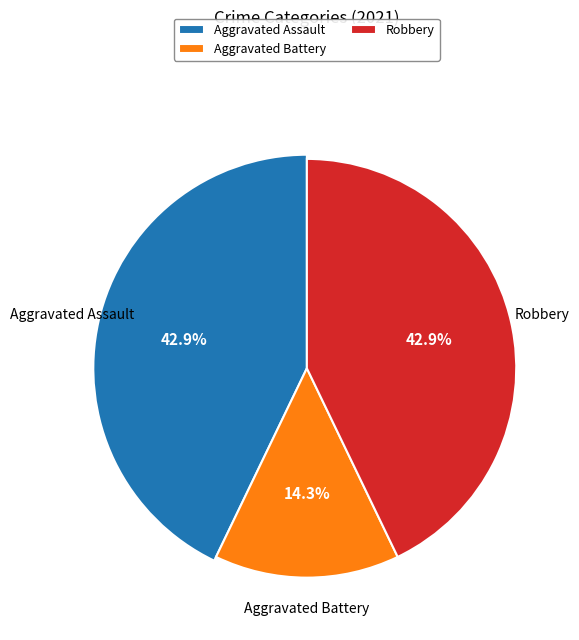

The Aggravated Battery slice represents 14% of the pie. True or false?

True